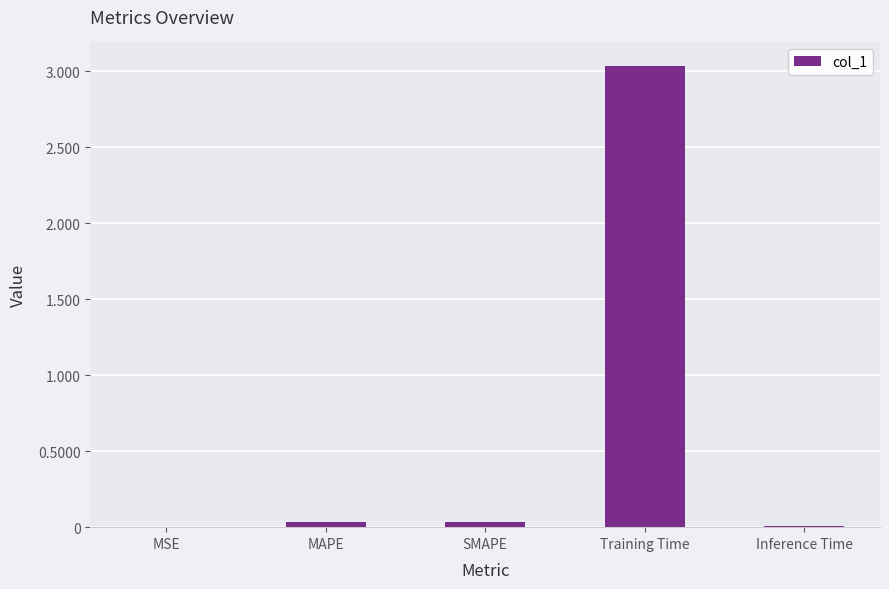

Is it true that the value at Inference Time is 0.0?

True